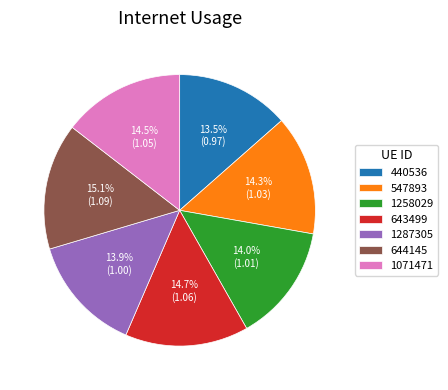

To the nearest percent, what is the difference between the largest and smallest slice percentages?

2%